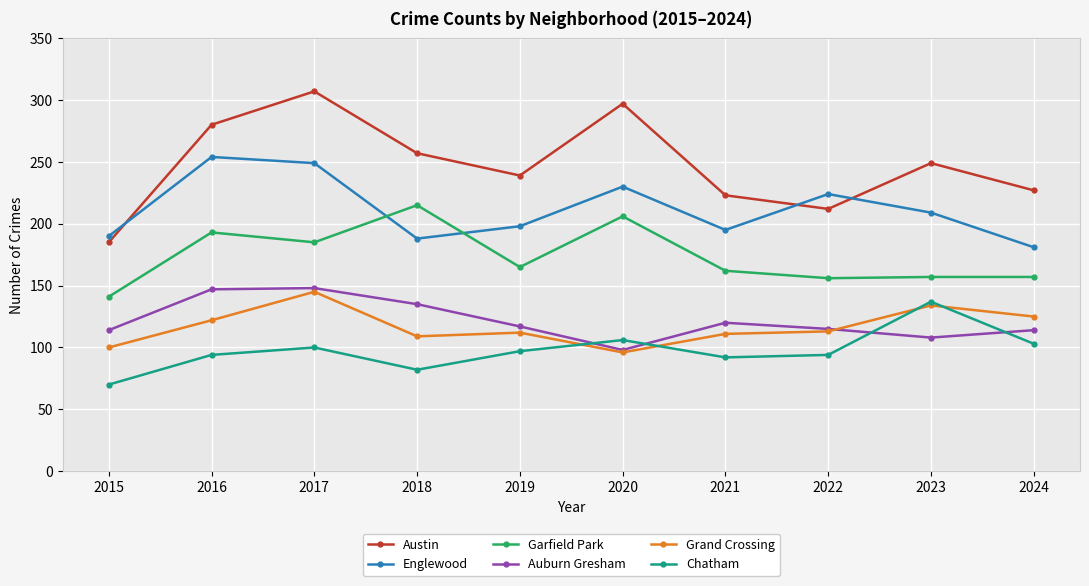

How many data points in Auburn Gresham are less than 117?

5